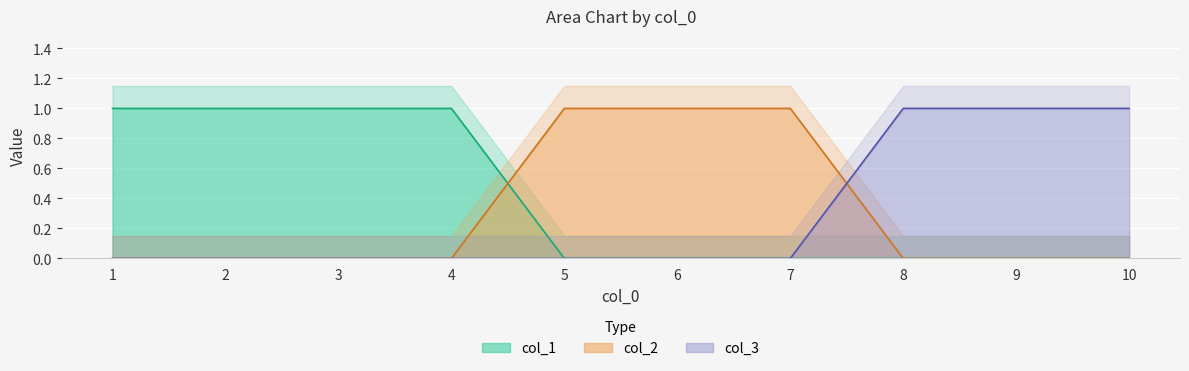

True or false: col_1 and col_3 cross at least once.

False